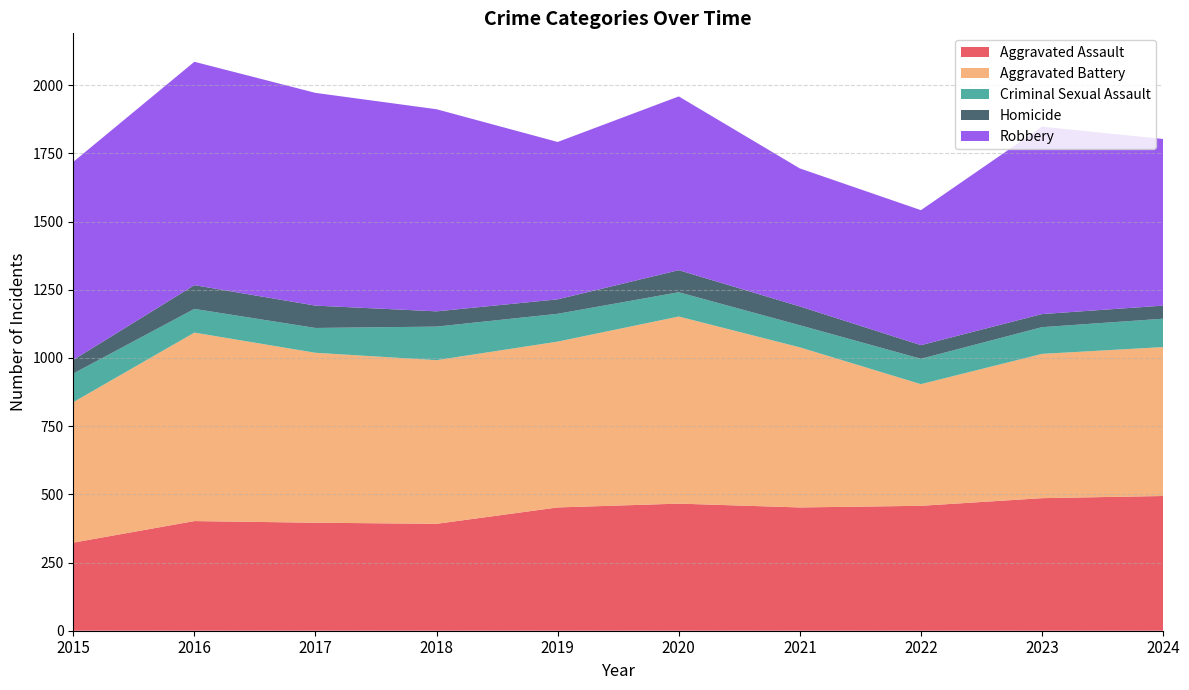

Reading right to left, extract all data points from this chart.

Aggravated Assault: 2024=494	2023=486	2022=458	2021=452	2020=466	2019=452	2018=392	2017=396	2016=402	2015=323
Aggravated Battery: 2024=546	2023=529	2022=446	2021=587	2020=686	2019=608	2018=600	2017=623	2016=691	2015=515
Criminal Sexual Assault: 2024=104	2023=98	2022=93	2021=81	2020=89	2019=102	2018=123	2017=91	2016=87	2015=105
Homicide: 2024=48	2023=48	2022=50	2021=69	2020=81	2019=53	2018=56	2017=82	2016=87	2015=50
Robbery: 2024=611	2023=687	2022=495	2021=506	2020=637	2019=577	2018=741	2017=780	2016=819	2015=726